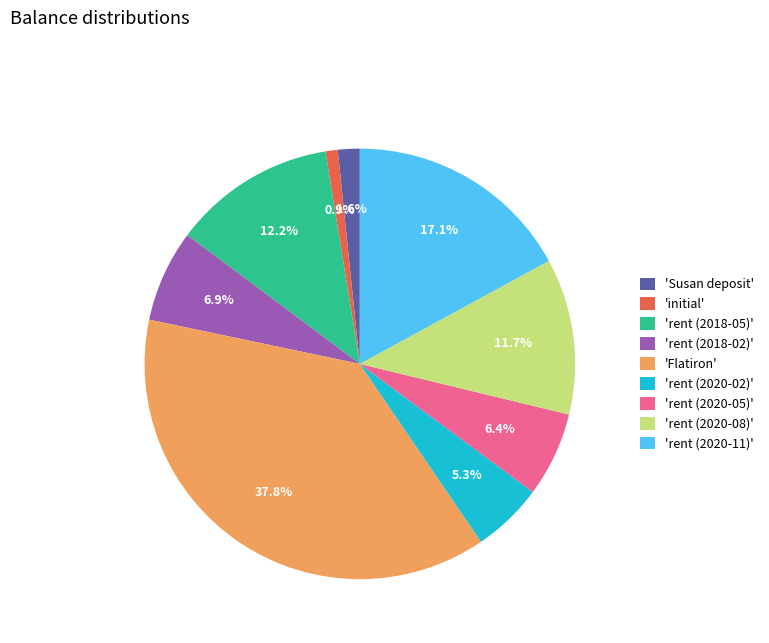

Which slice is the smallest?

'initial'